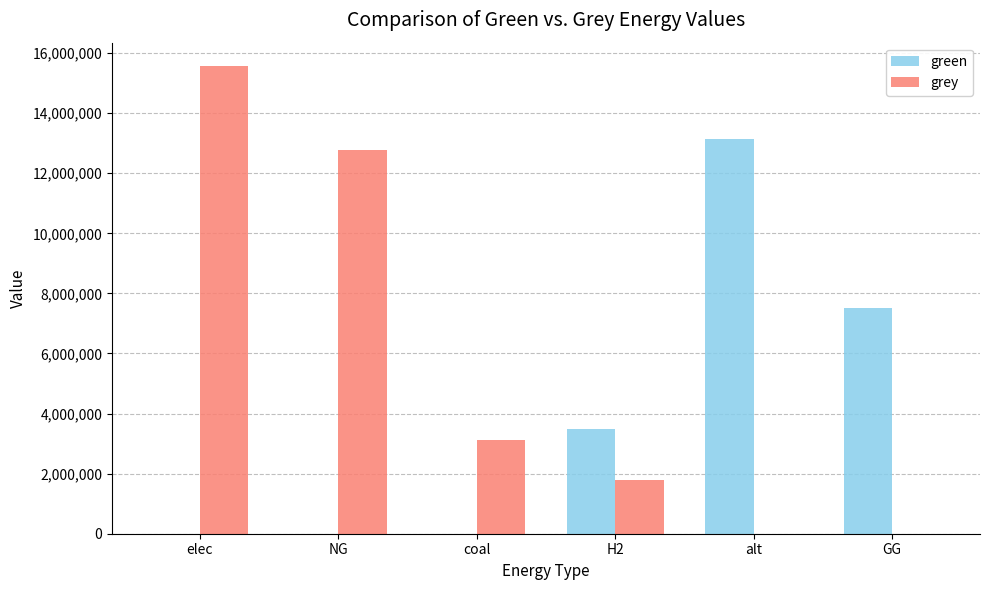

How many series are shown in this chart?

2